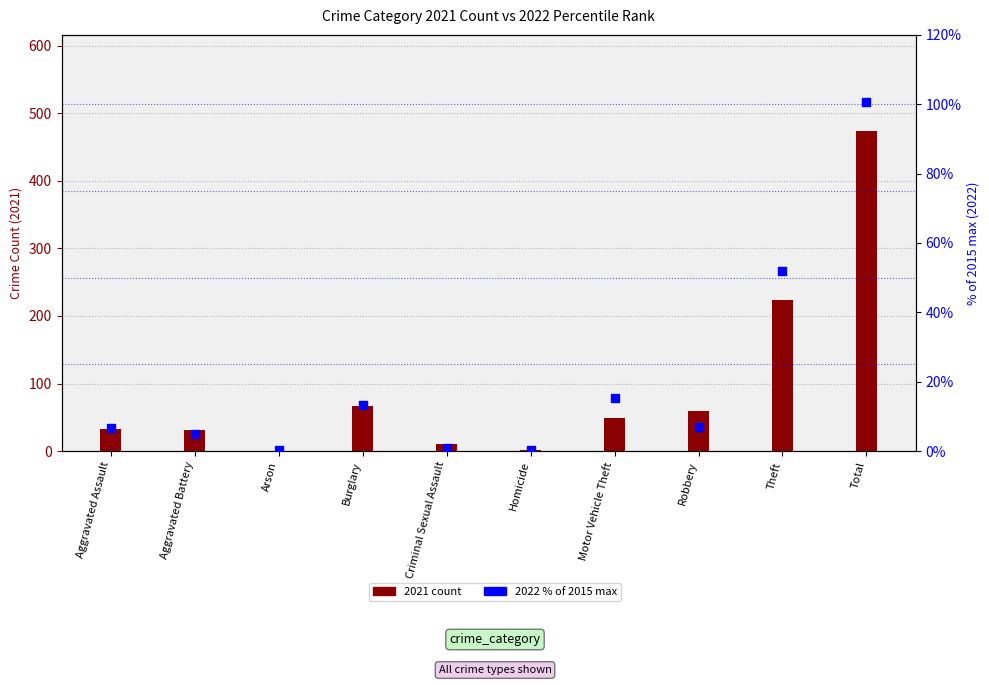

Which has a higher value, Robbery or Aggravated Battery?

Robbery